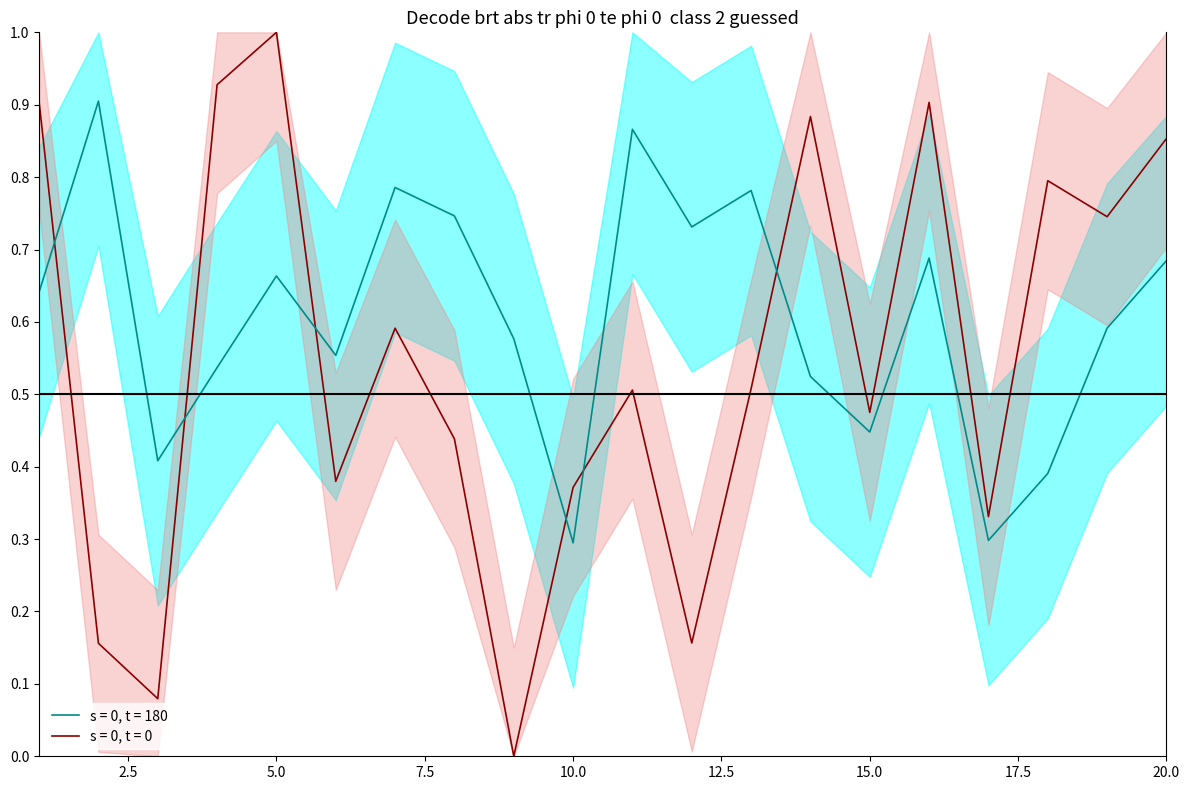

List the series in order of their peak value, lowest first.

s = 0, t = 180, s = 0, t = 0